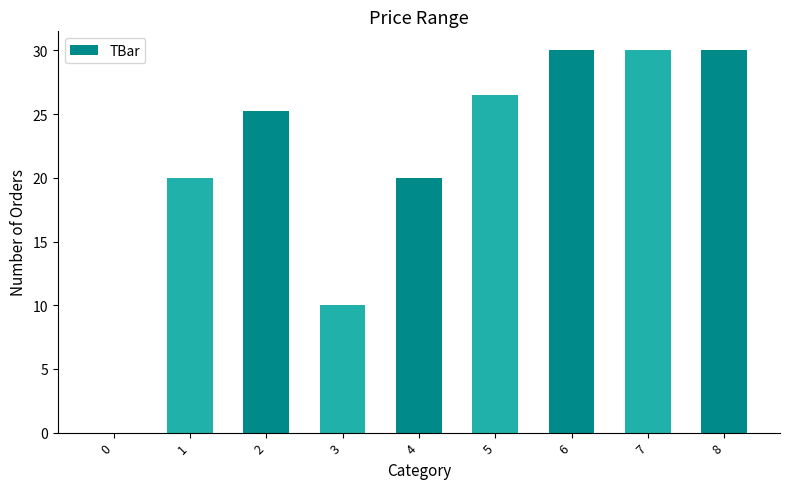

How many values exceed 25?

5